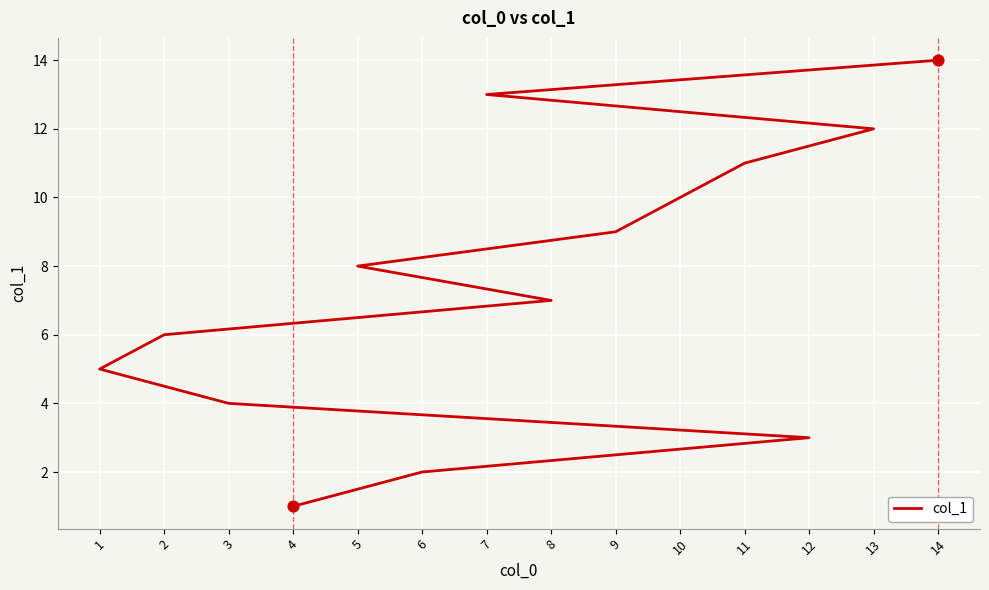

Which has a higher value, 12 or 11?

11